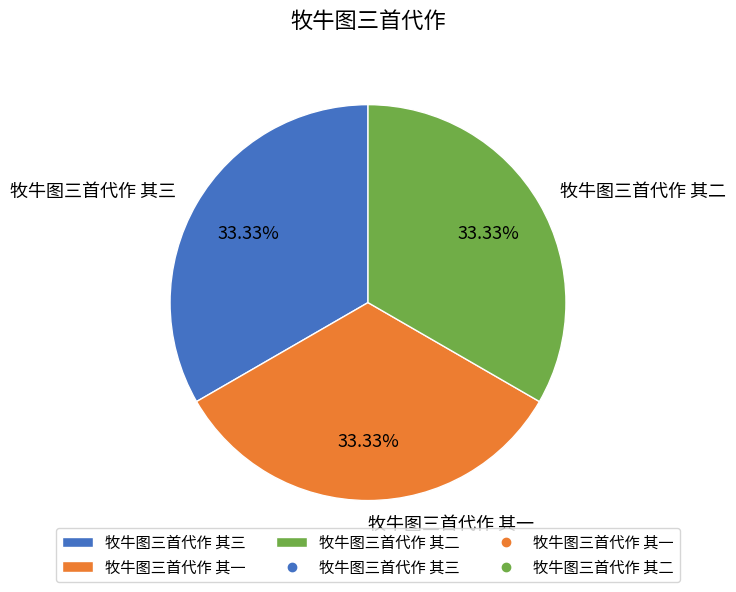

Is there a majority slice in this chart?

No